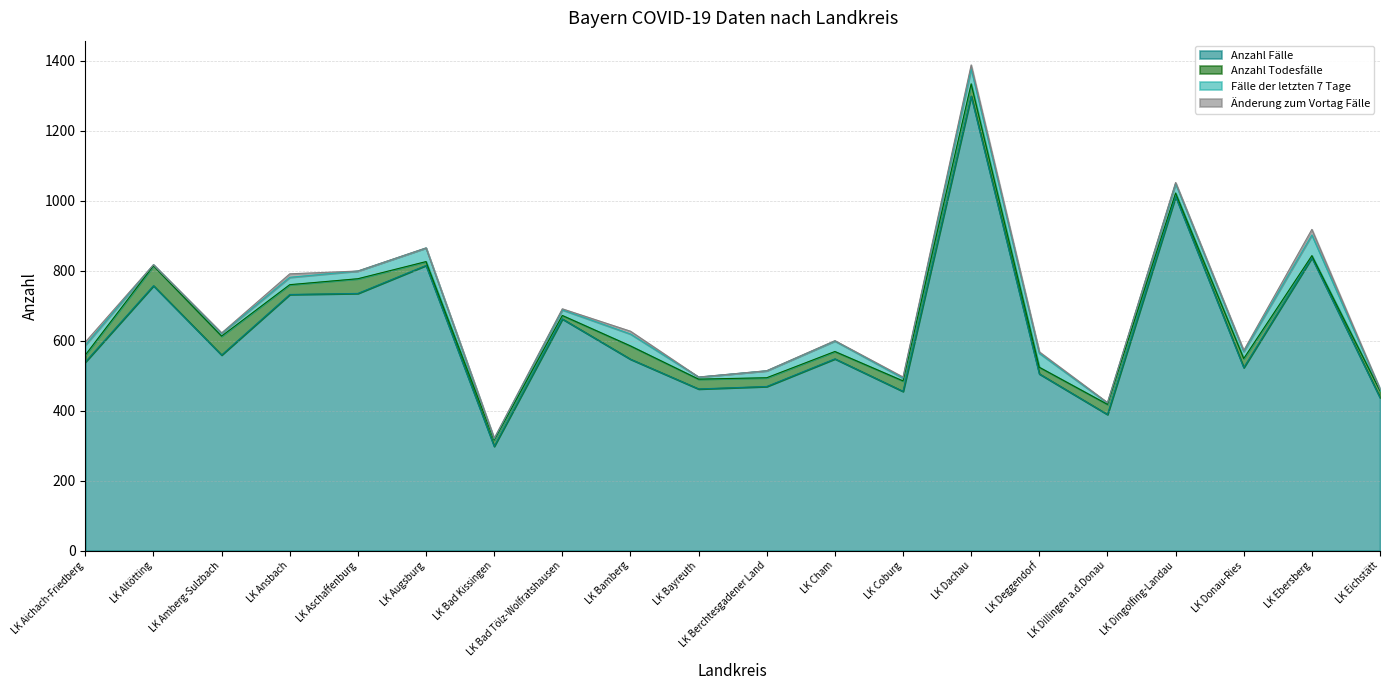

Which series has the largest range (max minus min)?

Anzahl Fälle